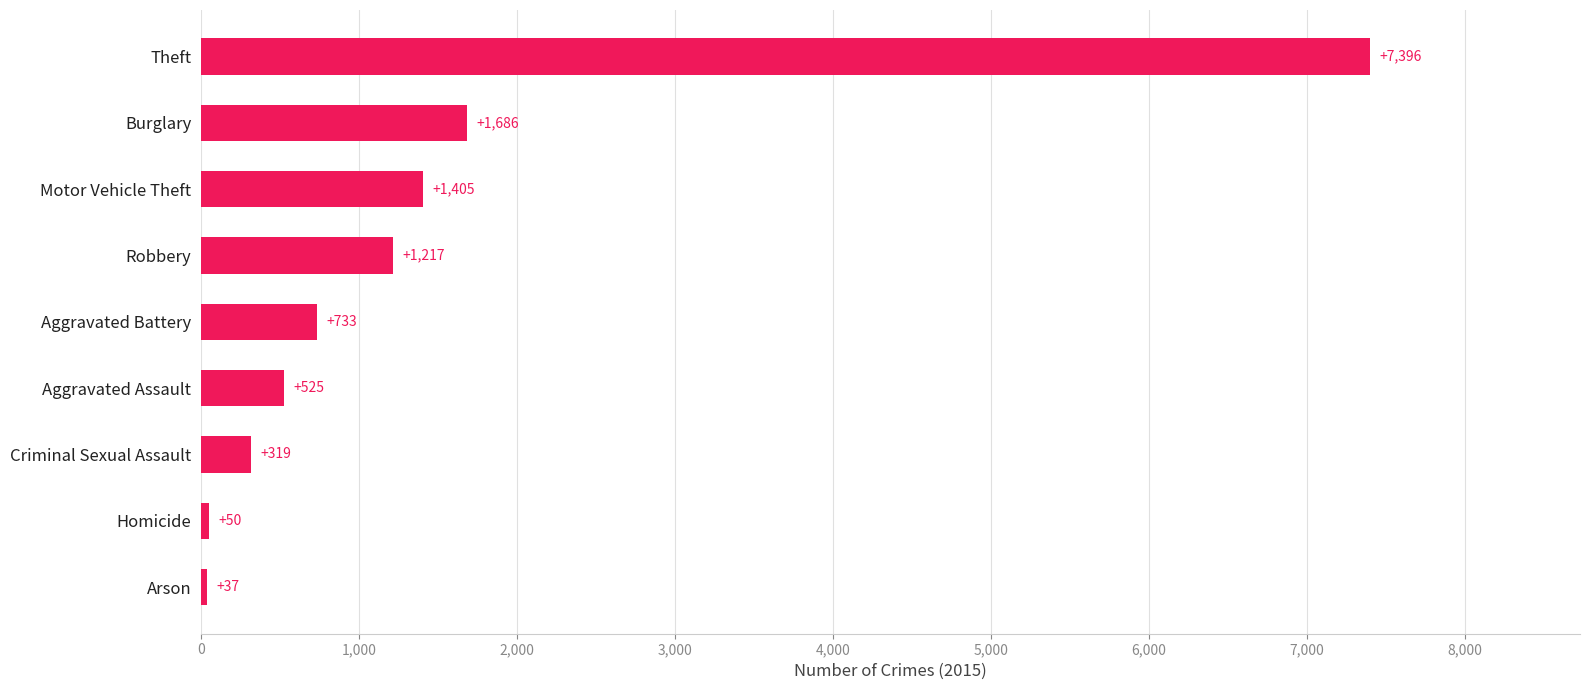

Which label corresponds to the smallest value in the chart?

Arson